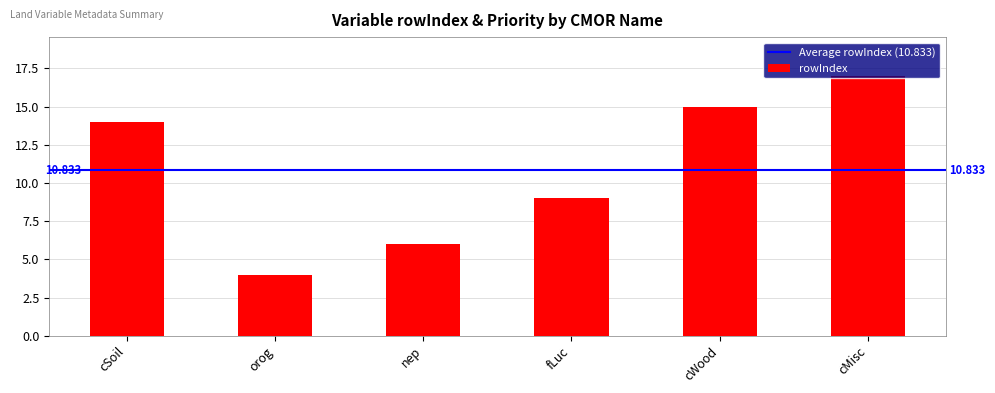

Count the number of categories in the chart.

6